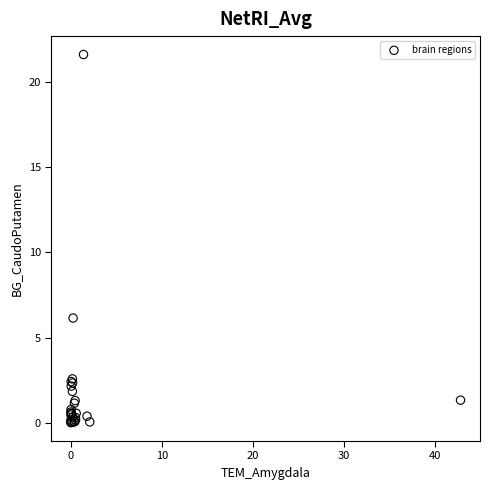

What Y value in the scatter plot is closest to 10?

6.1